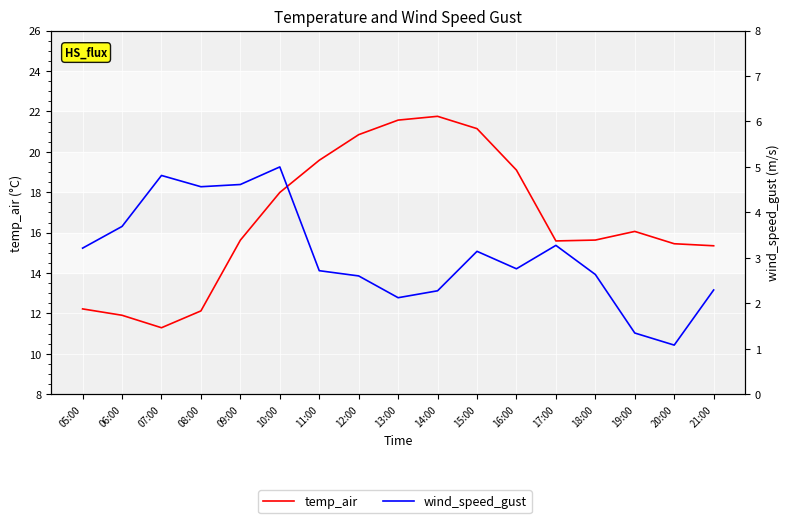

Is it true that wind_speed_gust equals 2.7 at 11:00?

True